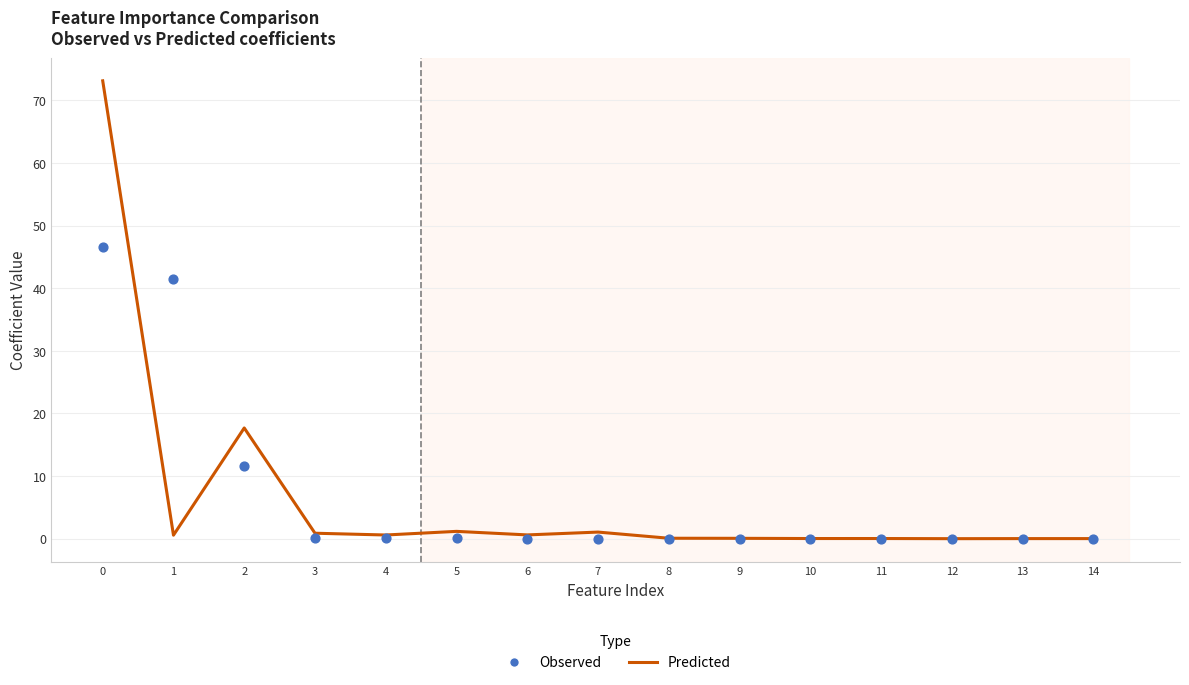

What are all the series names shown in the legend?

Predicted, Observed